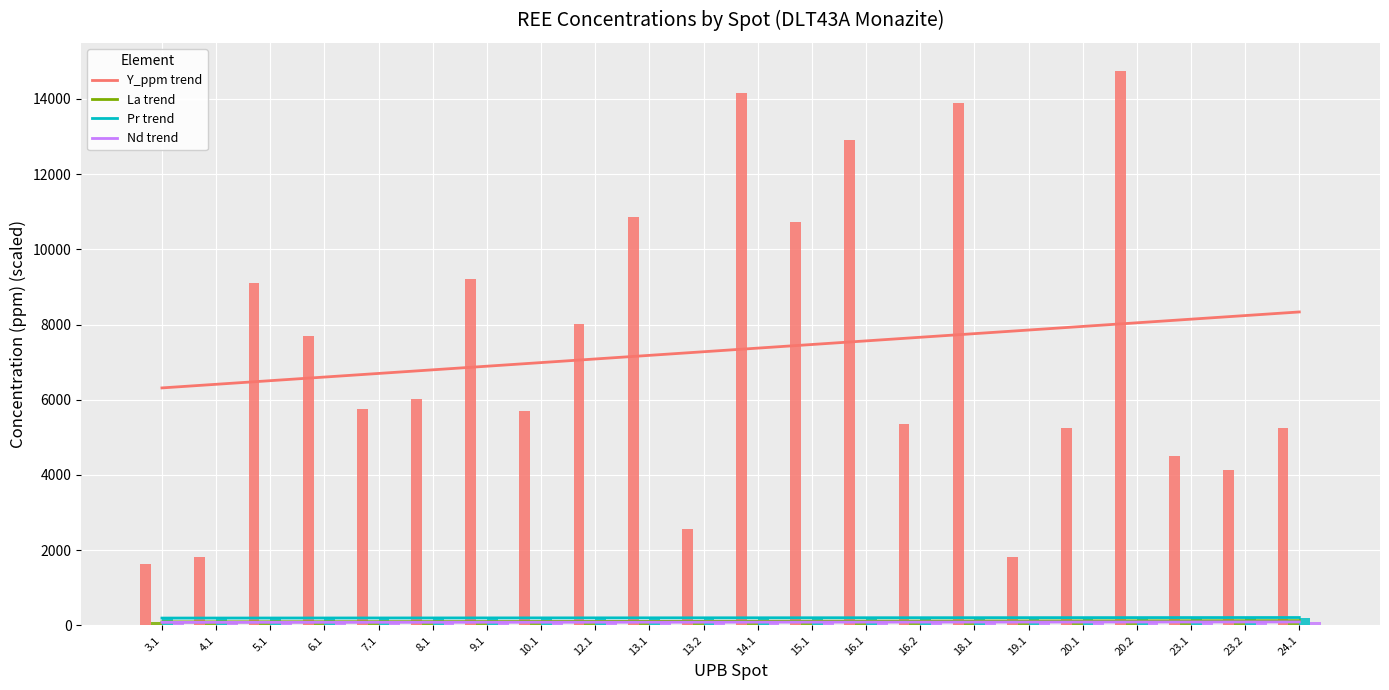

What is the greatest value displayed?

14754.6